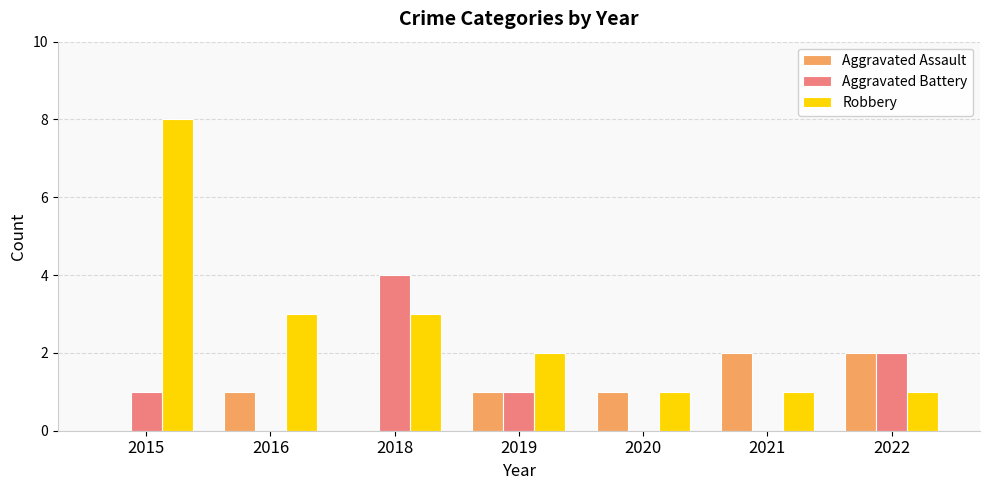

Between 2020 and 2021, which series saw the biggest shift?

Aggravated Assault